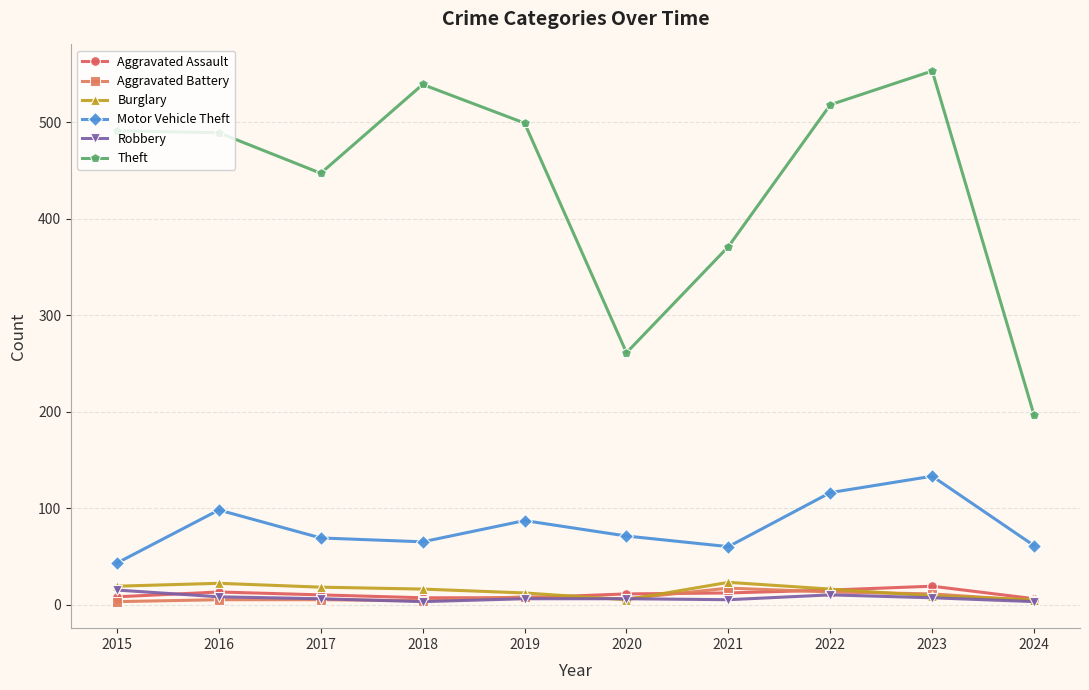

At which category is the sum across all series the highest?

2023